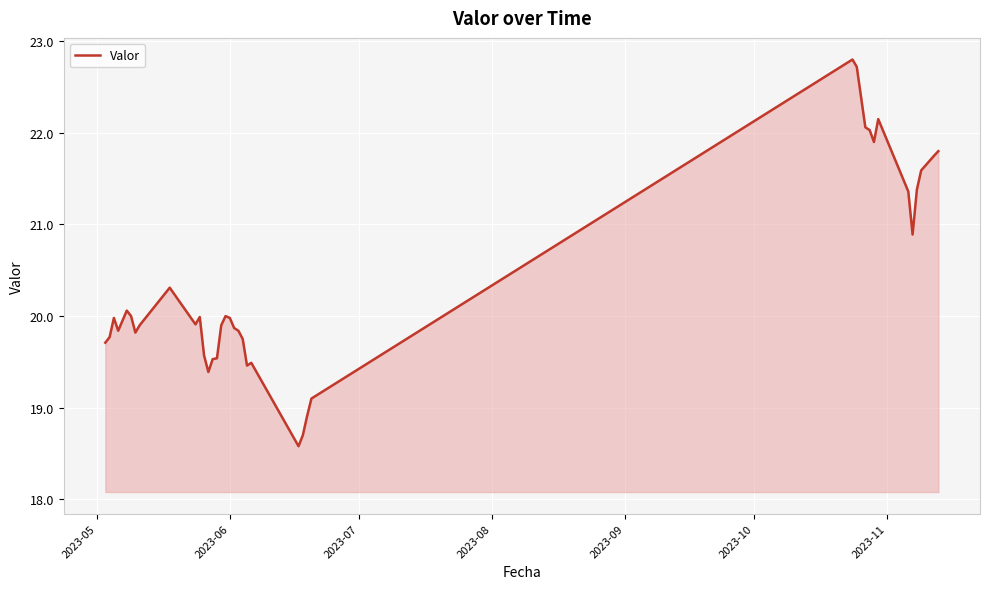

What is the greatest value displayed?

22.8